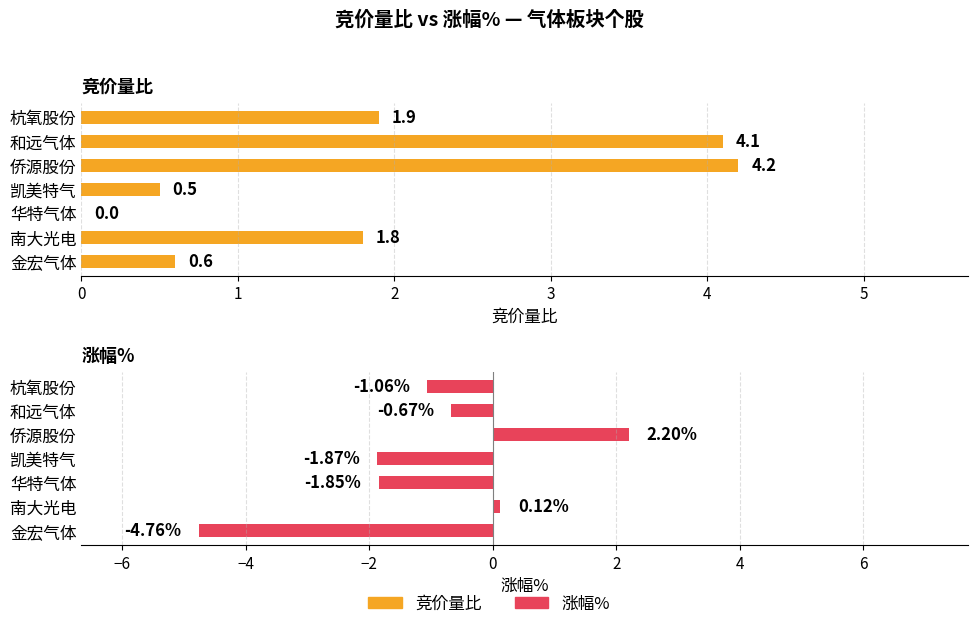

What are all the series names shown in the legend?

竞价量比, 涨幅%